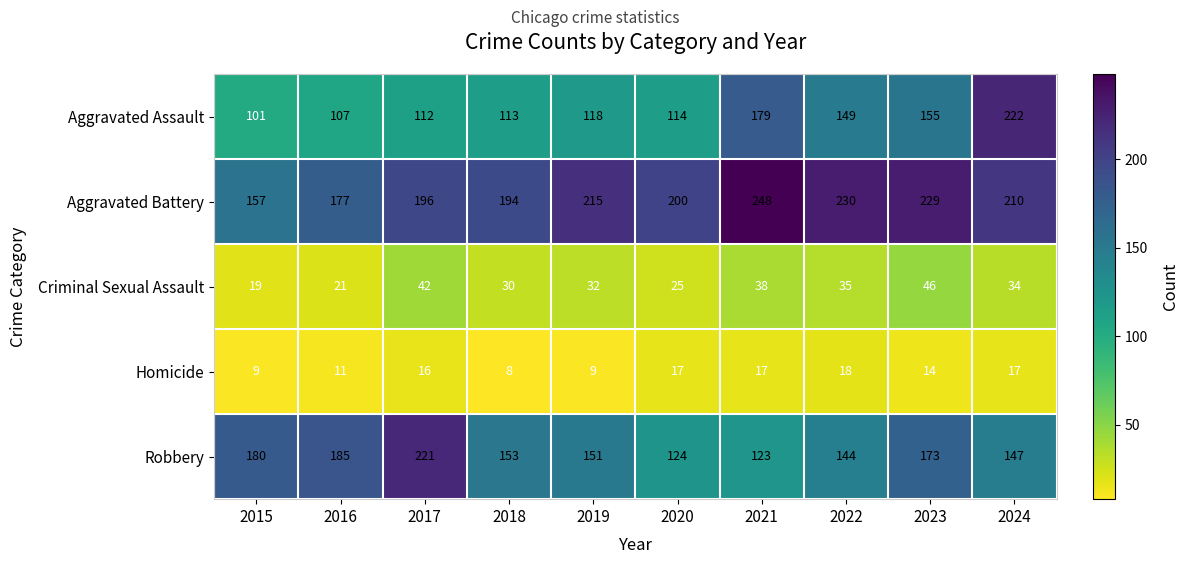

Read the Homicide value at 2018.

8